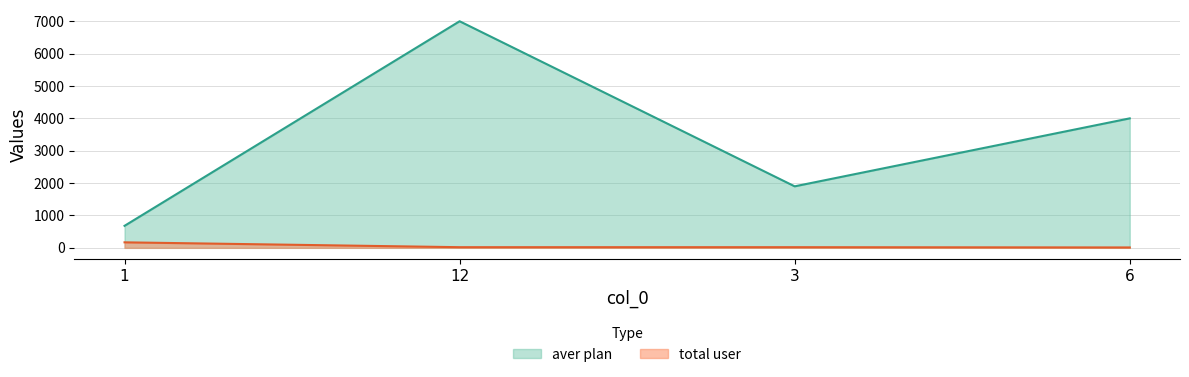

Reading left to right, transcribe all the data shown in this chart.

aver plan: 680	7000	1900	4000
total user: 170	20	20	12